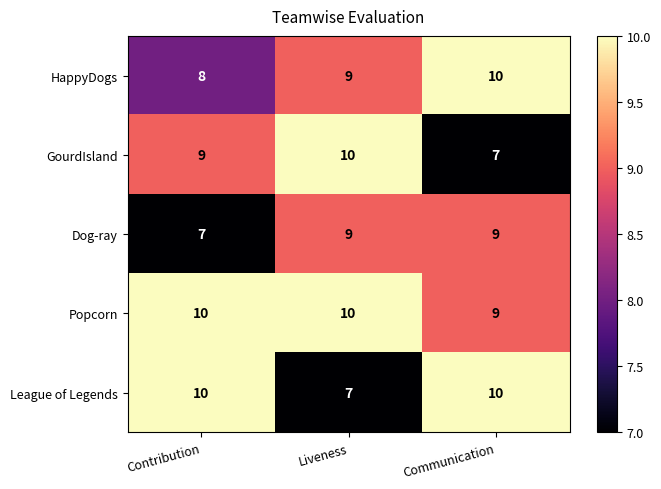

What is the minimum value shown in the chart?

7